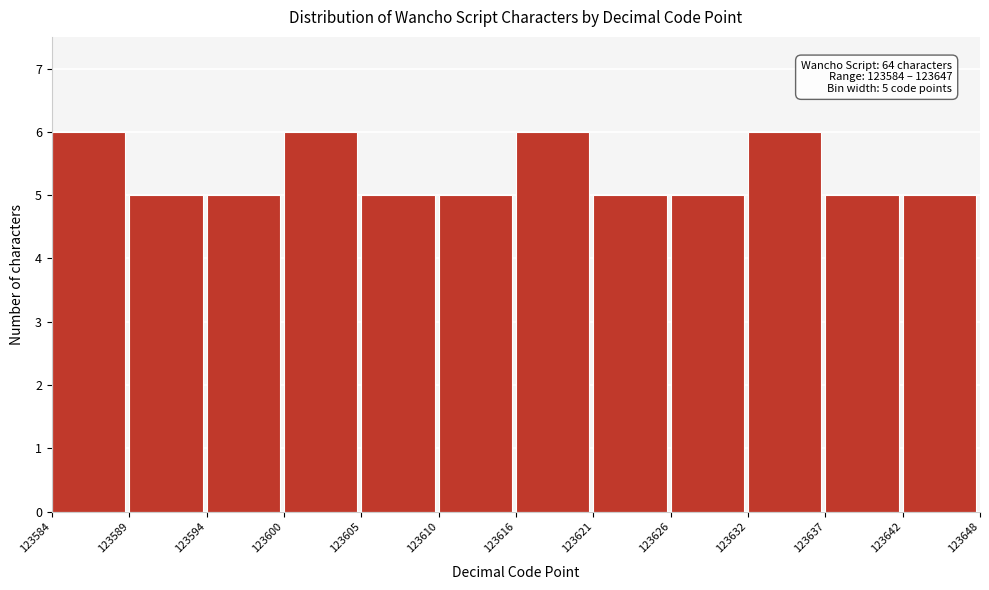

Reading left to right, list all the values displayed in this chart.

6	5	5	6	5	5	6	5	5	6	5	5